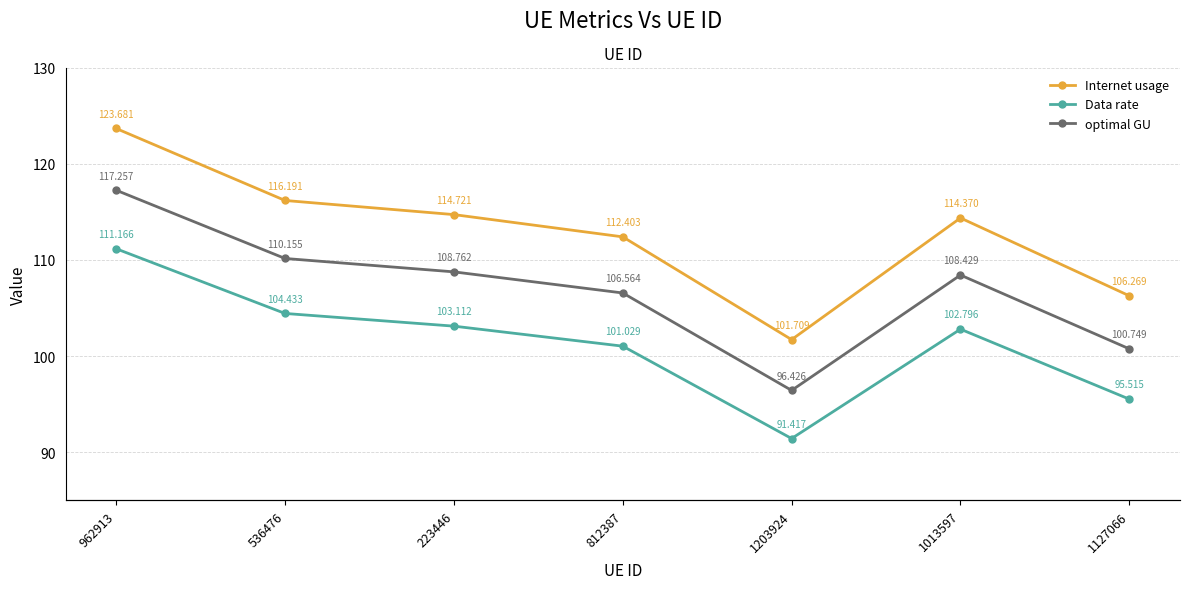

Which category has the highest value in the Data rate series?

962913